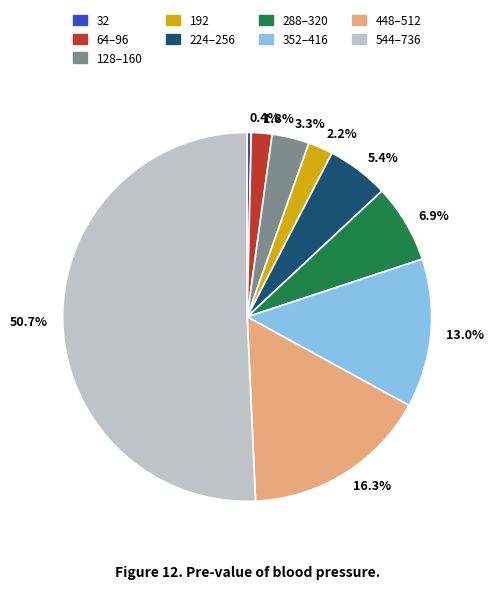

How much of the chart is everything except 352–416?

87.0%